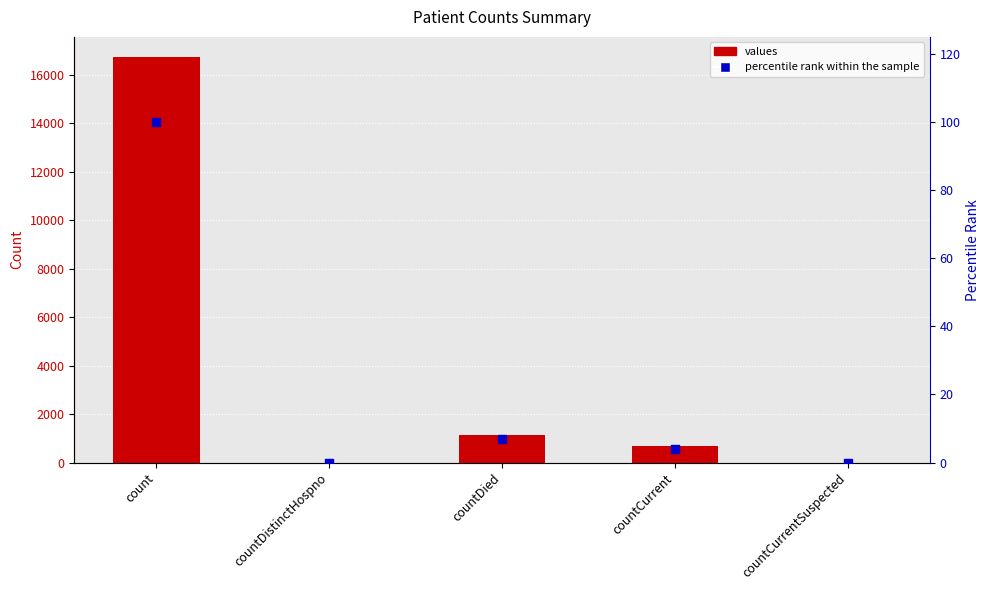

Which series has the largest Y range (max minus min)?

values